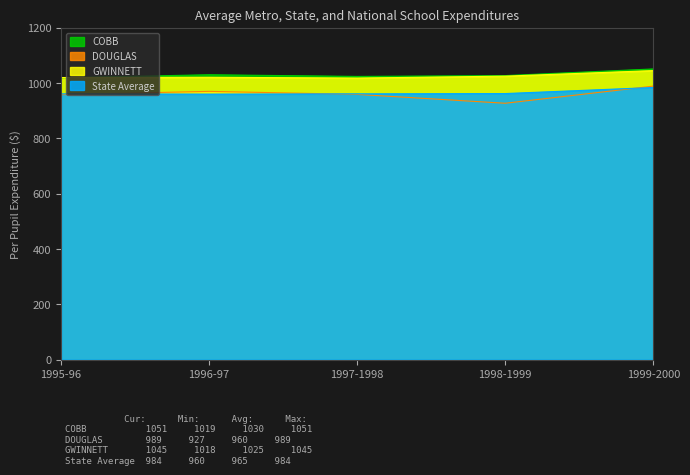

Reading left to right, transcribe all the data shown in this chart.

COBB: 1995-96=1019	1996-97=1030	1997-1998=1024	1998-1999=1027	1999-2000=1051
DOUGLAS: 1995-96=958	1996-97=970	1997-1998=959	1998-1999=927	1999-2000=989
GWINNETT: 1995-96=1020	1996-97=1021	1997-1998=1018	1998-1999=1025	1999-2000=1045
State Average: 1995-96=961	1996-97=960	1997-1998=961	1998-1999=962	1999-2000=984